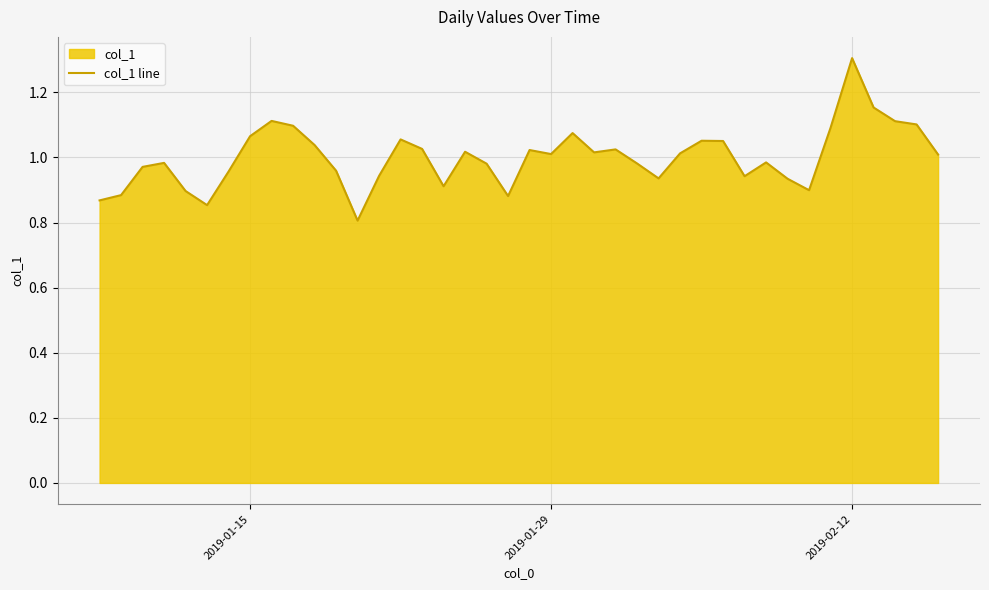

What is the minimum value shown in the chart?

0.8